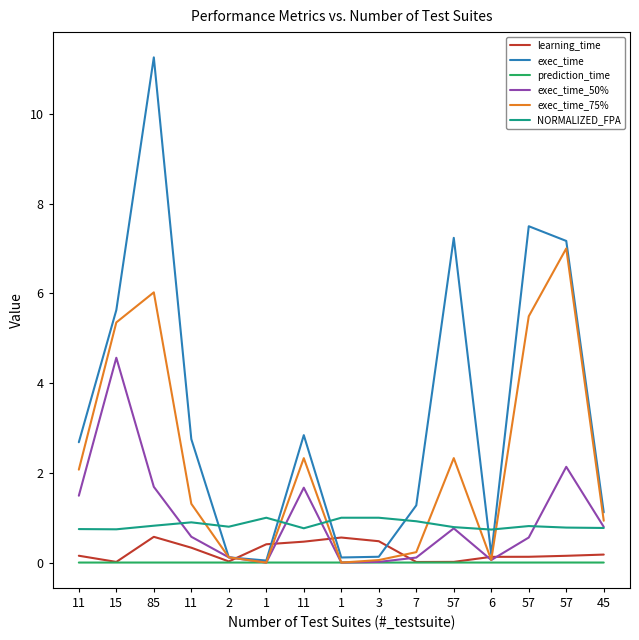

Is the value of prediction_time at 85 greater than the value of exec_time_75% at 7?

No